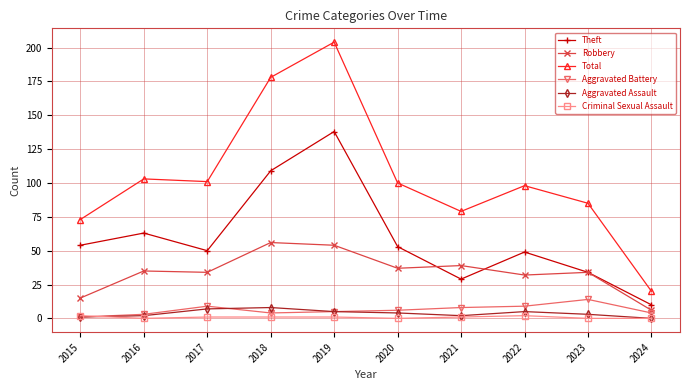

What is the sum of all Theft values?

589